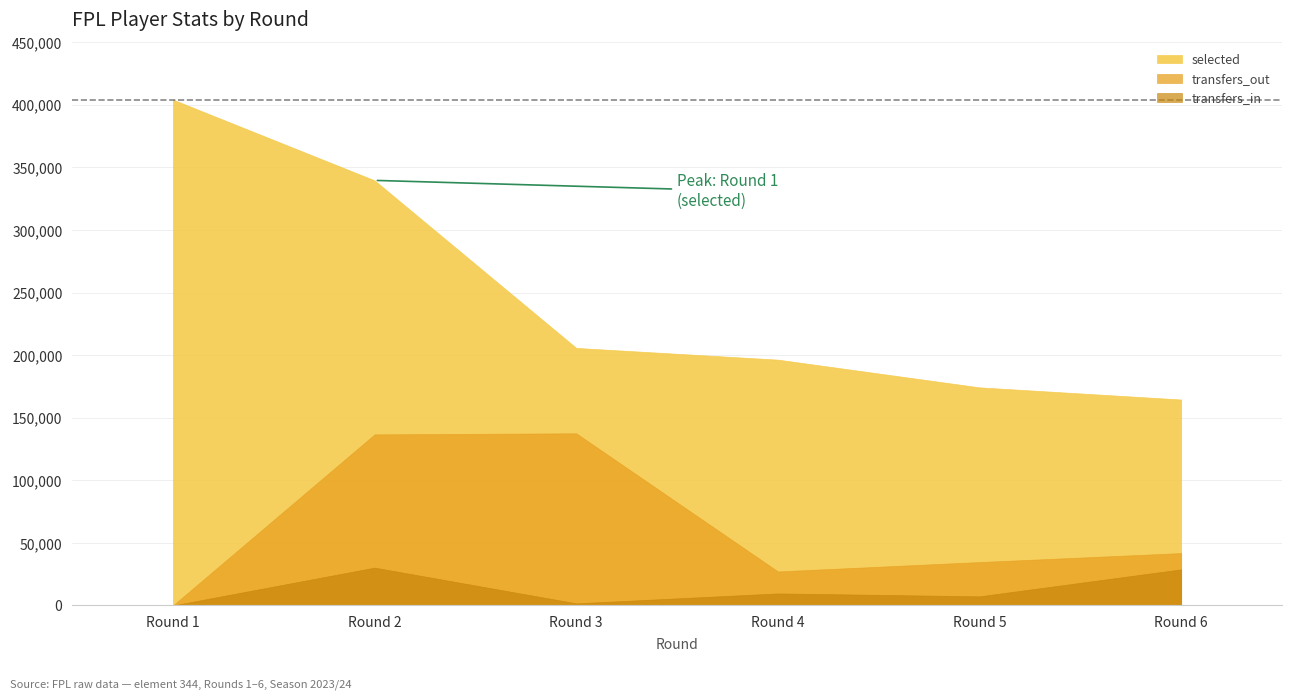

What is the spread (max minus min) of values at Round 4?

186756